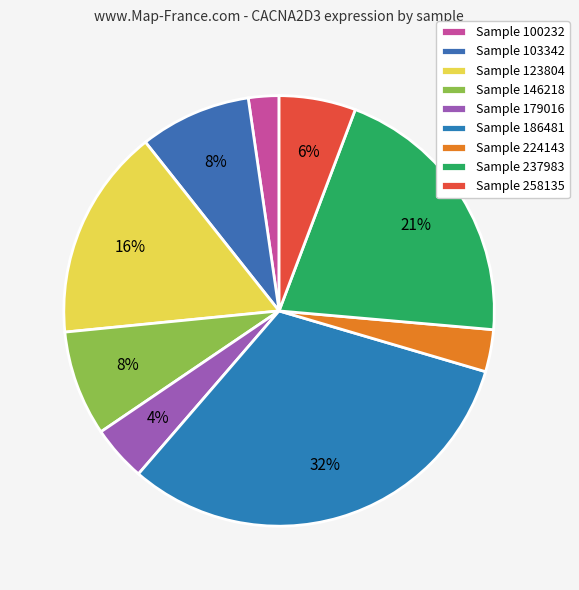

Does any single category account for the majority?

No